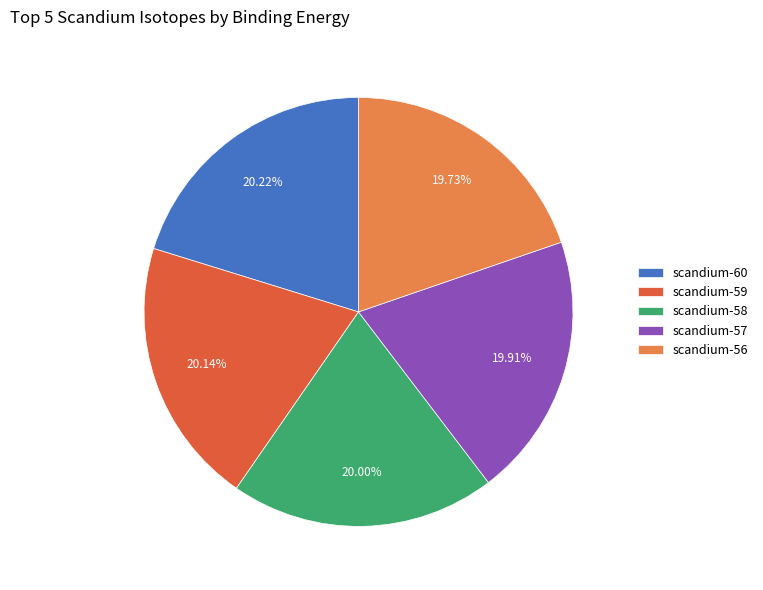

What is the ratio of the value at scandium-59 to the value at scandium-57?

1.0